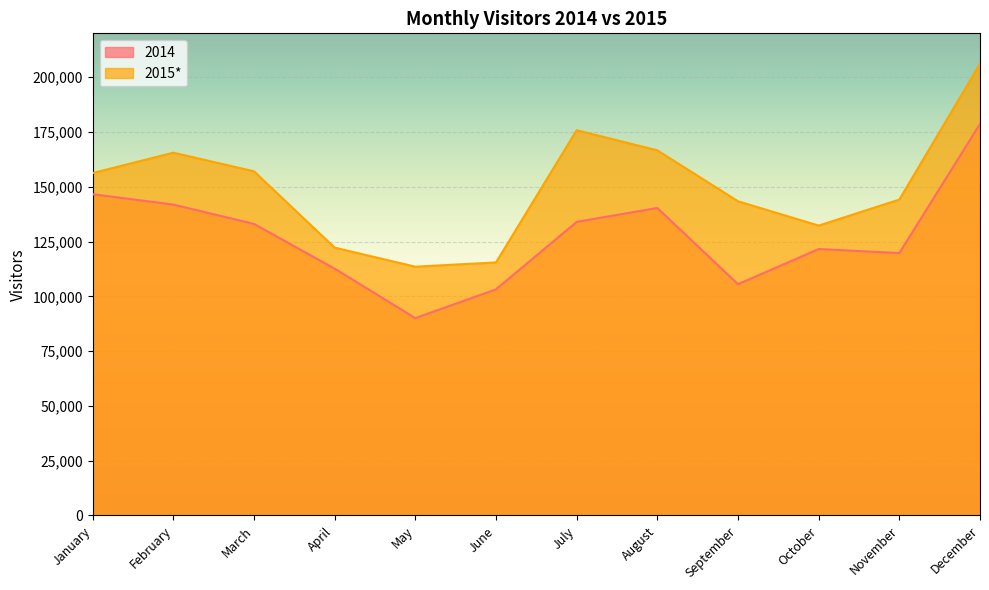

What is the sum of all 2015* values?

1798380